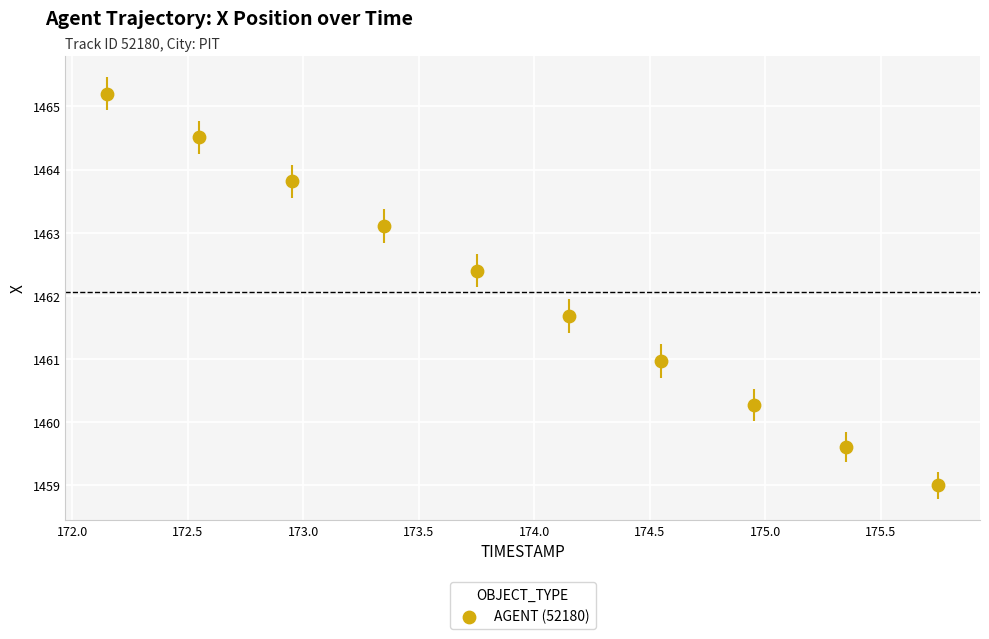

What Y value in the scatter plot is closest to 1462?

1461.7